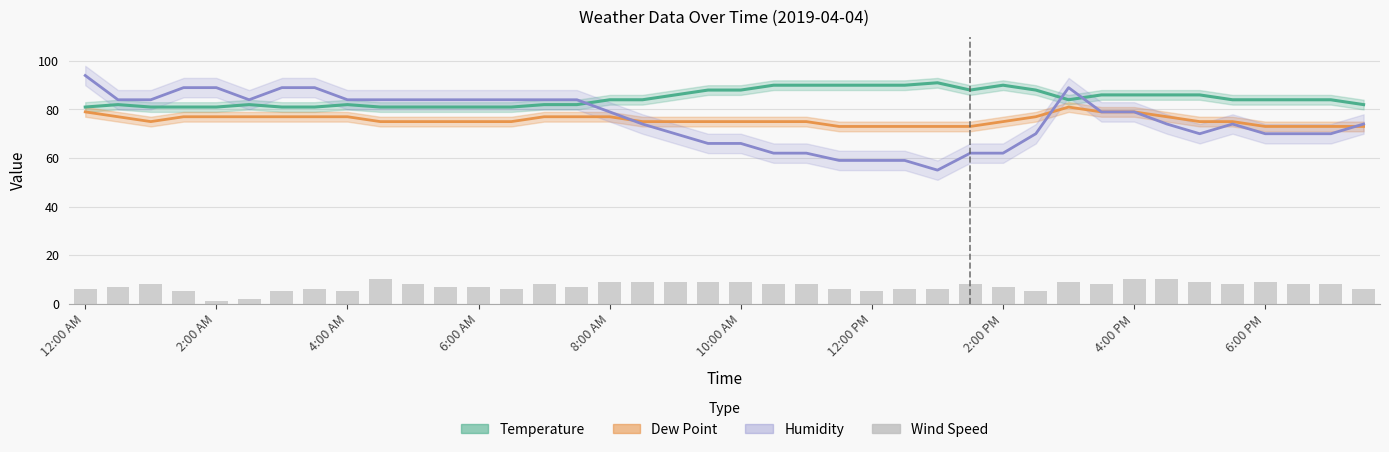

What is the sum of all Wind Speed values?

287